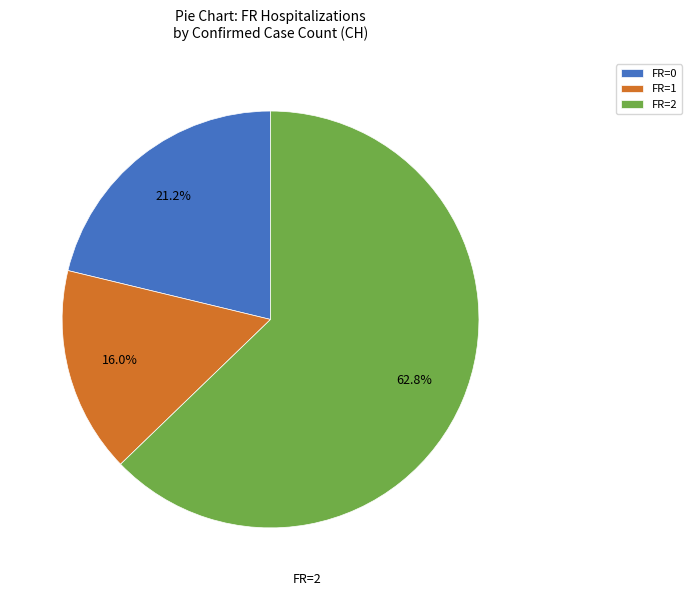

Approximately how many times larger is the value at FR=2 compared to FR=0?

3.0